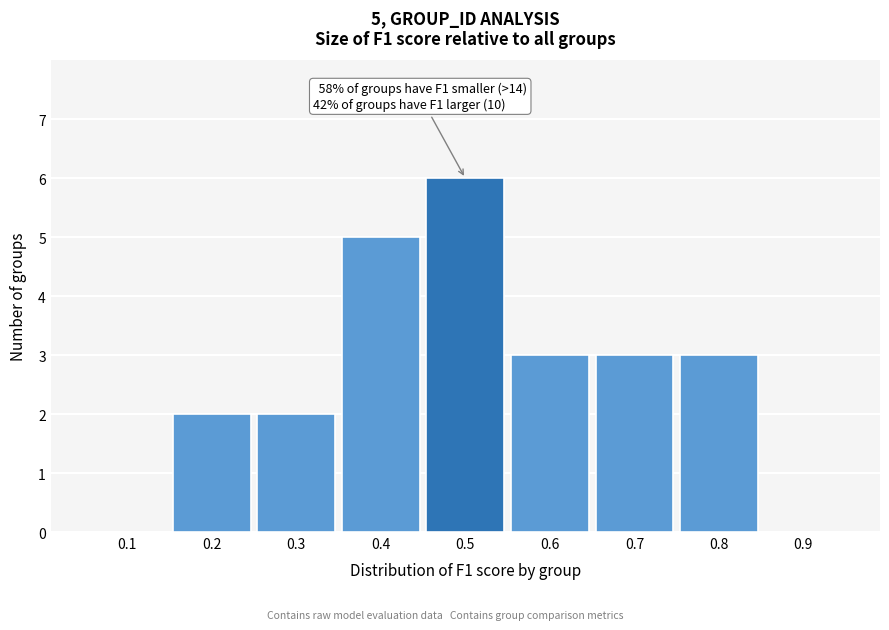

Reading right to left, transcribe all the data shown in this chart.

0.9=0	0.8=3	0.7=3	0.6=3	0.5=6	0.4=5	0.3=2	0.2=2	0.1=0